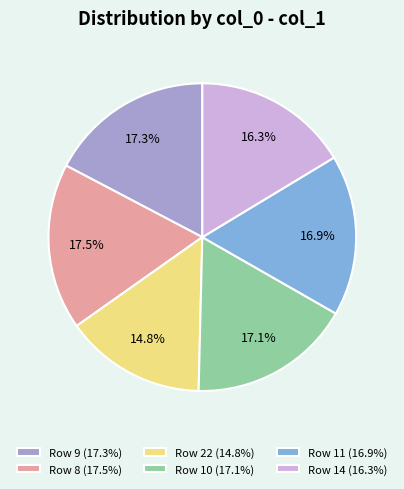

Is there a majority slice in this chart?

No